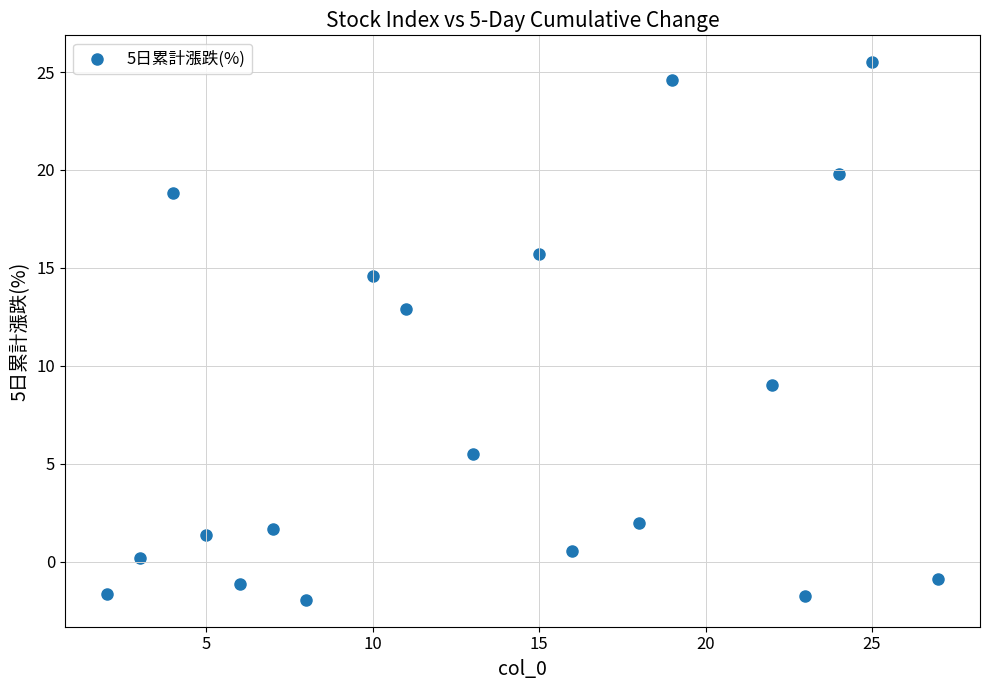

What is the range of X values (max minus min)?

25.0